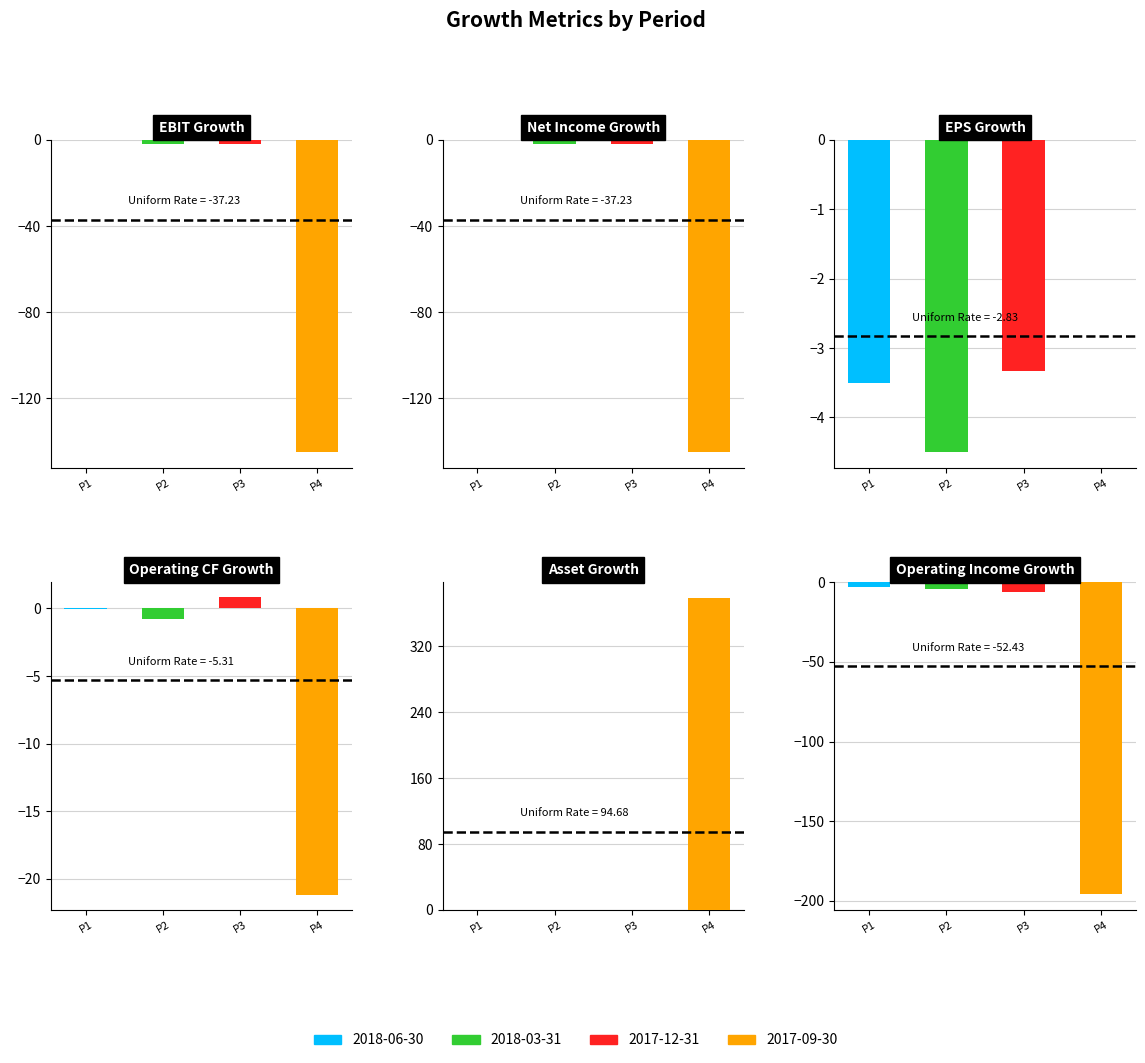

Which category has the lowest value across all series?

Operating Income Growth